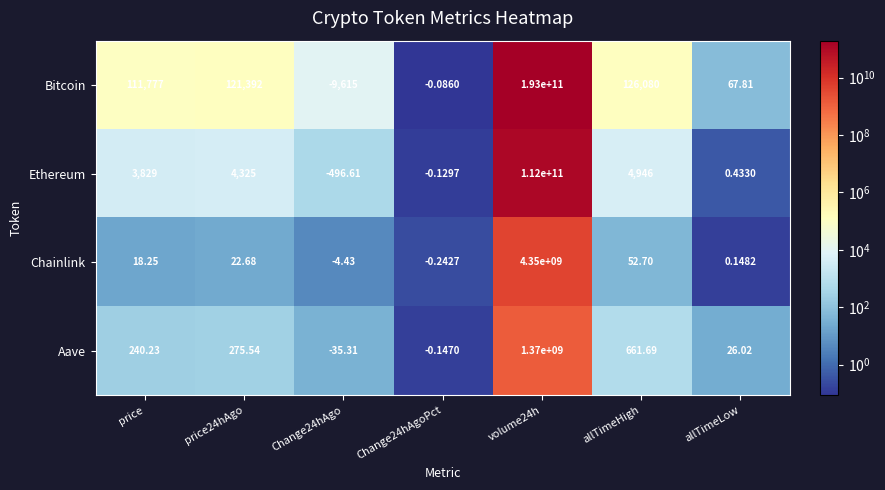

List the series in order of their peak value, lowest first.

Aave, Chainlink, Ethereum, Bitcoin